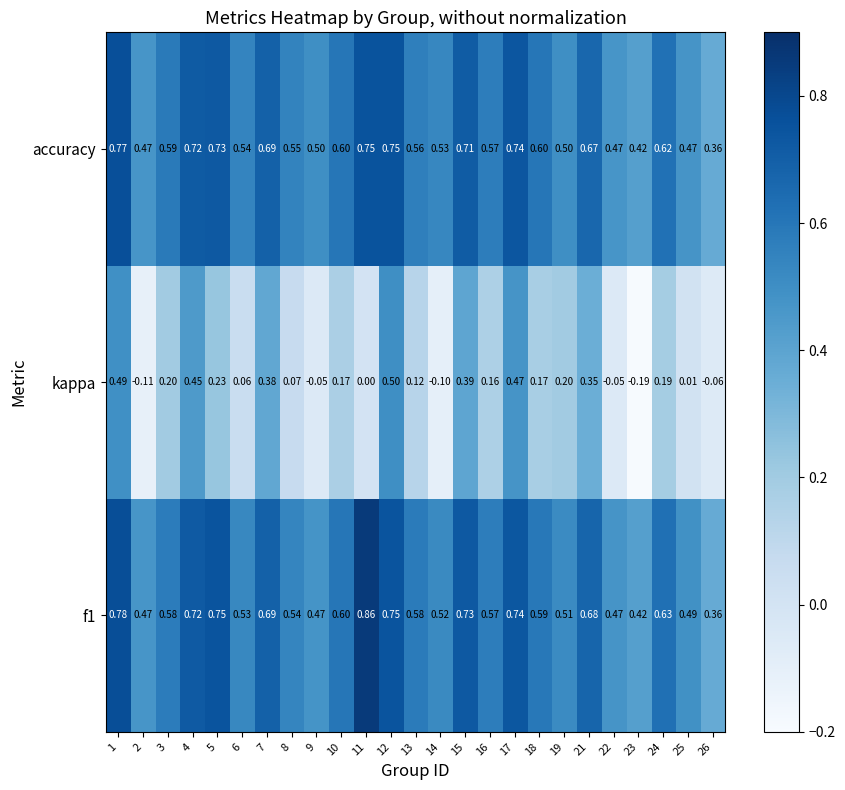

Which series has the widest spread of values?

kappa